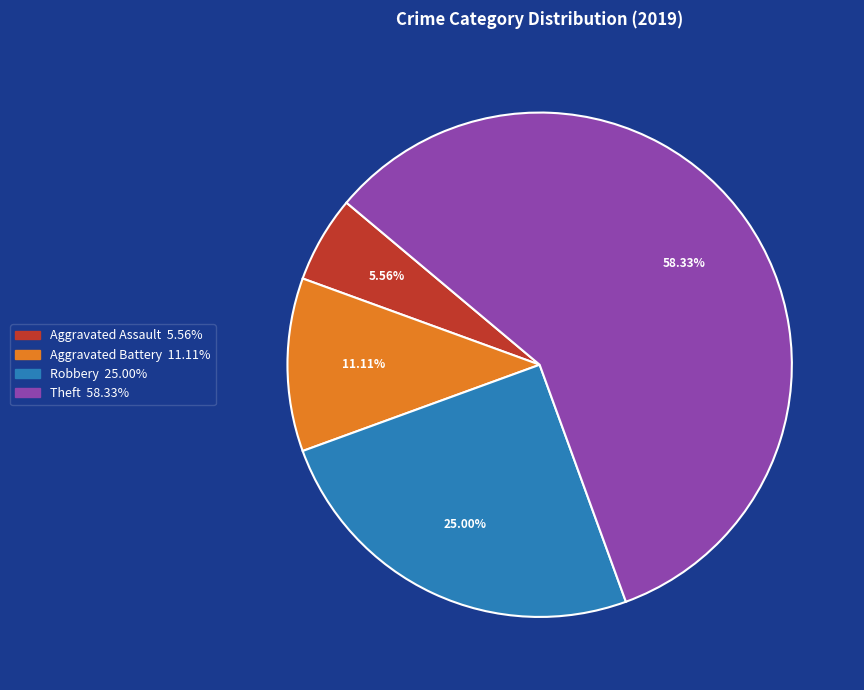

Is there any slice that represents more than half of the pie?

Yes